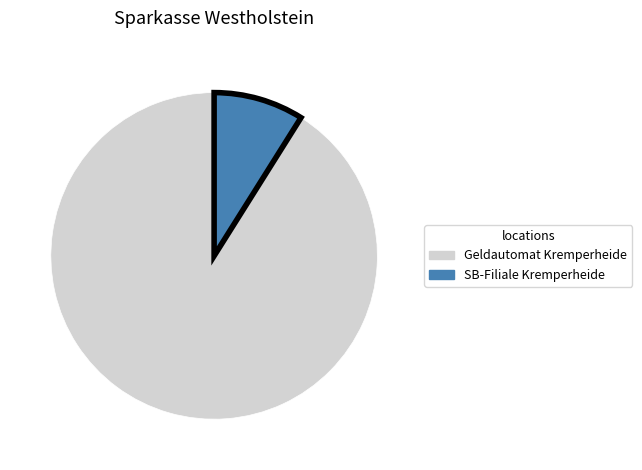

Is there a majority slice in this chart?

Yes